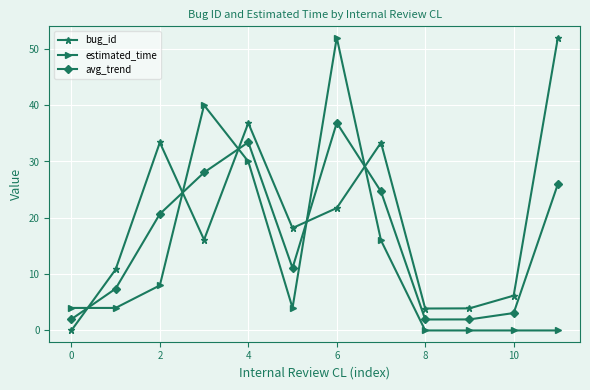

How many interior local valleys does the bug_id series have?

3